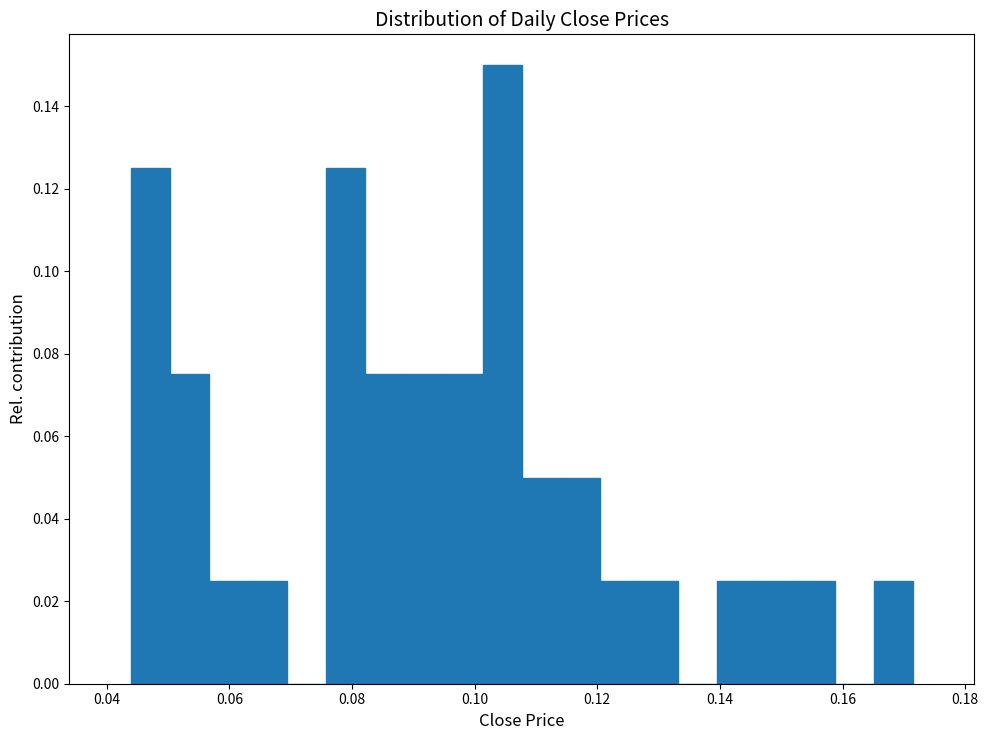

Around what value on the x-axis is the tallest bar? Give the approximate position of its centre, as read against the axis.

0.104